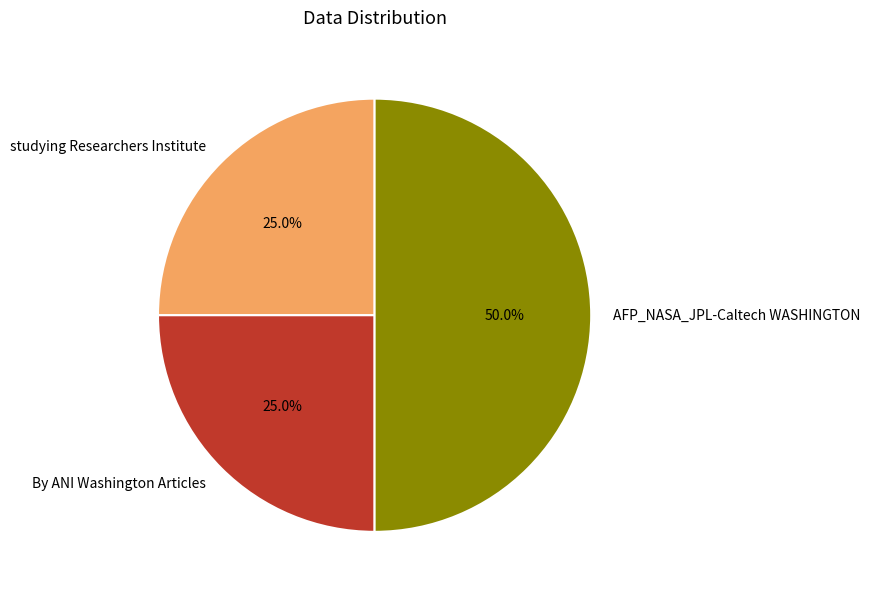

What is the ratio of the value at AFP_NASA_JPL-Caltech WASHINGTON to the value at By ANI Washington Articles?

2.0